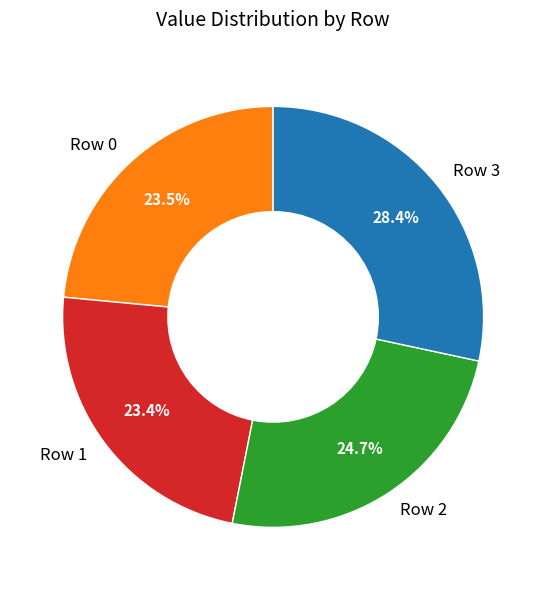

What is the total percentage of Row 3 and Row 2?

53.1%